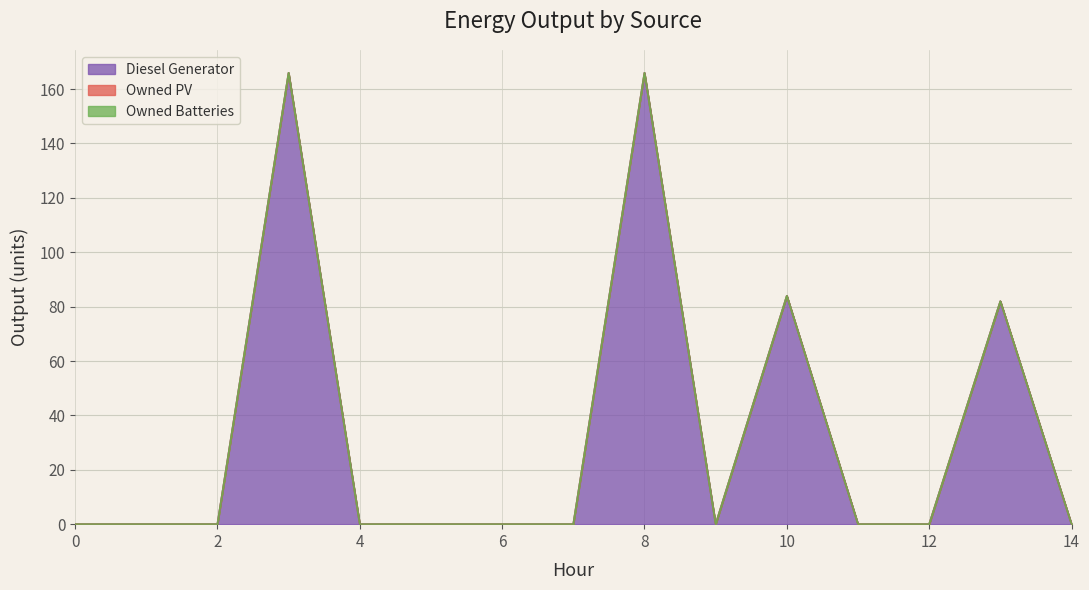

The value of Owned Batteries at 6 is 0.0. True or false?

True